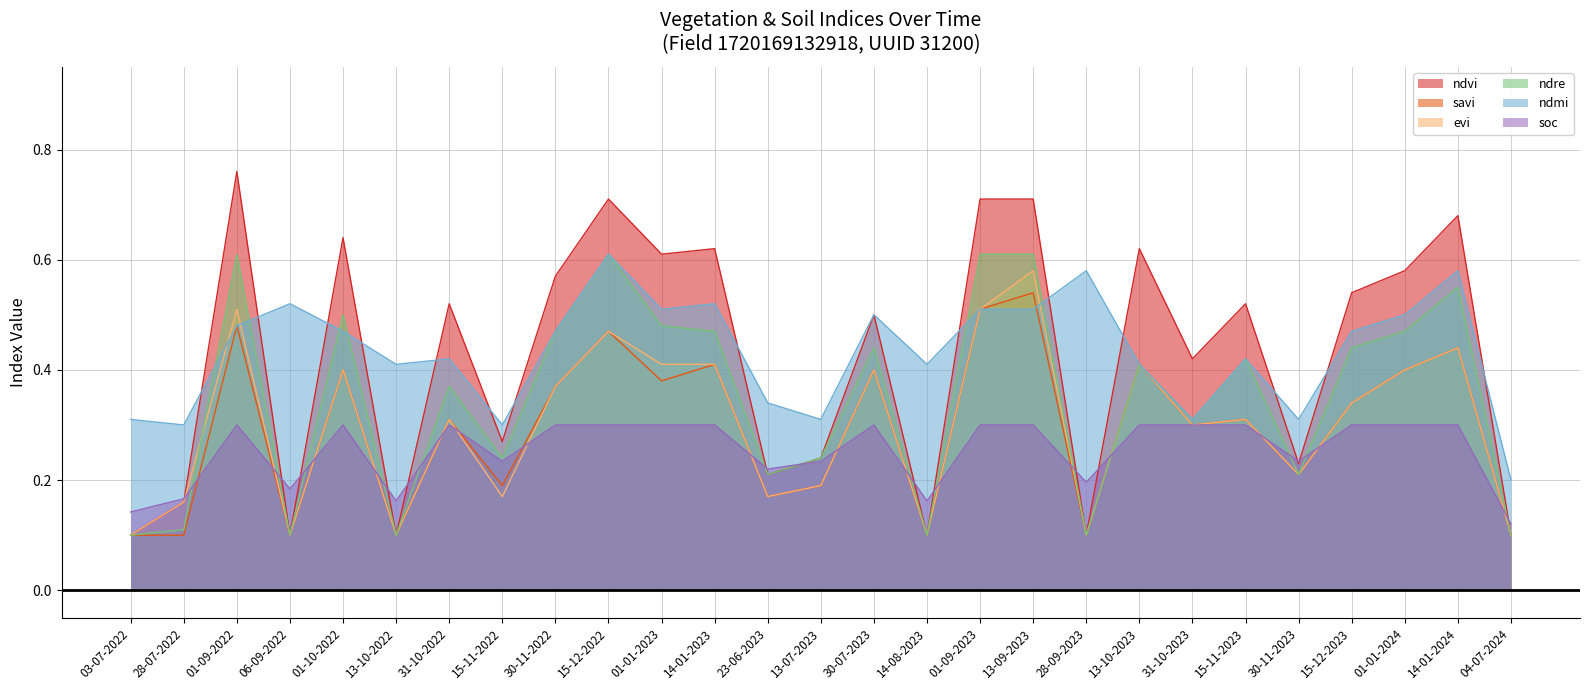

What is the minimum value for evi?

0.1